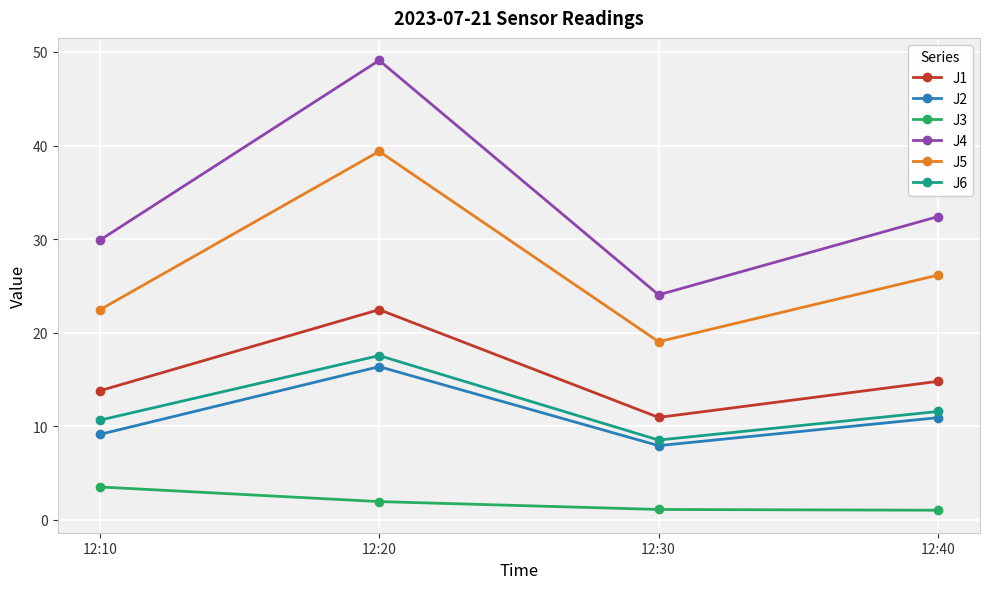

Is the value of J3 at 12:40 greater than the value of J1 at 12:30?

No